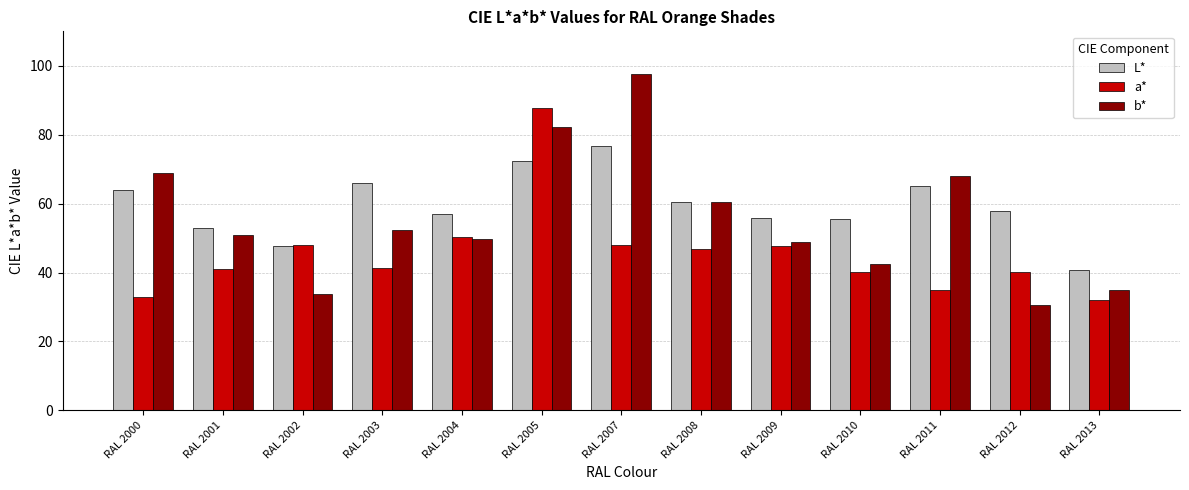

Rank the series by their maximum value, from lowest to highest.

L*, a*, b*